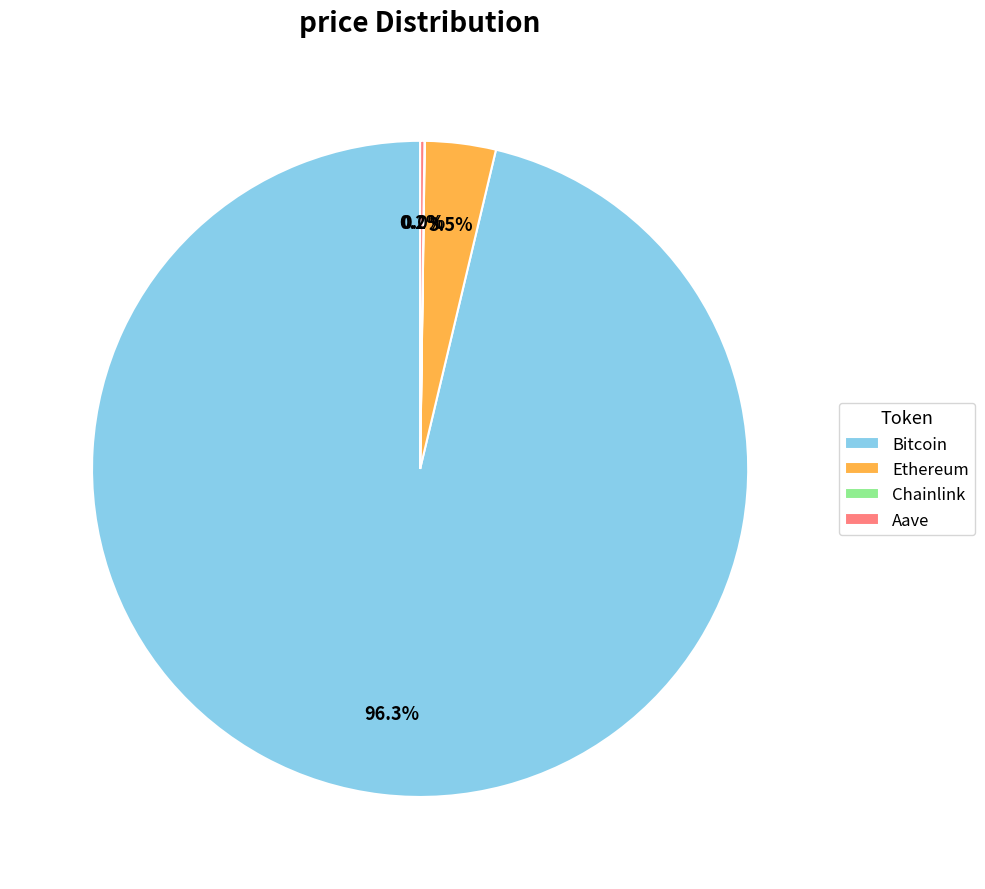

Does Bitcoin account for over 50% of the chart?

Yes